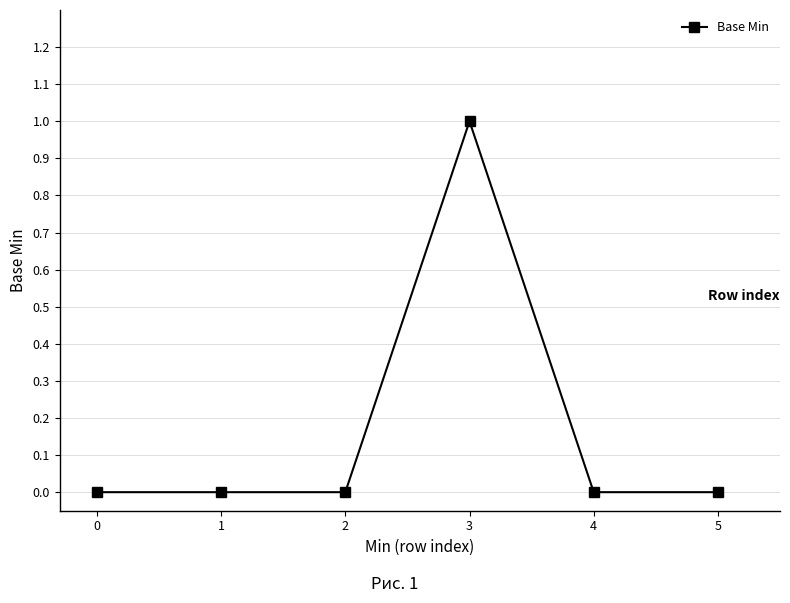

The chart shows a value of 0 at 4. True or false?

True